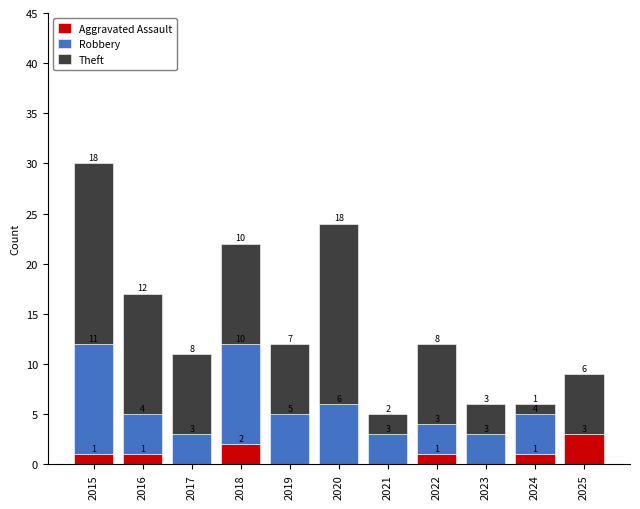

What is the highest value of the Aggravated Assault series?

3